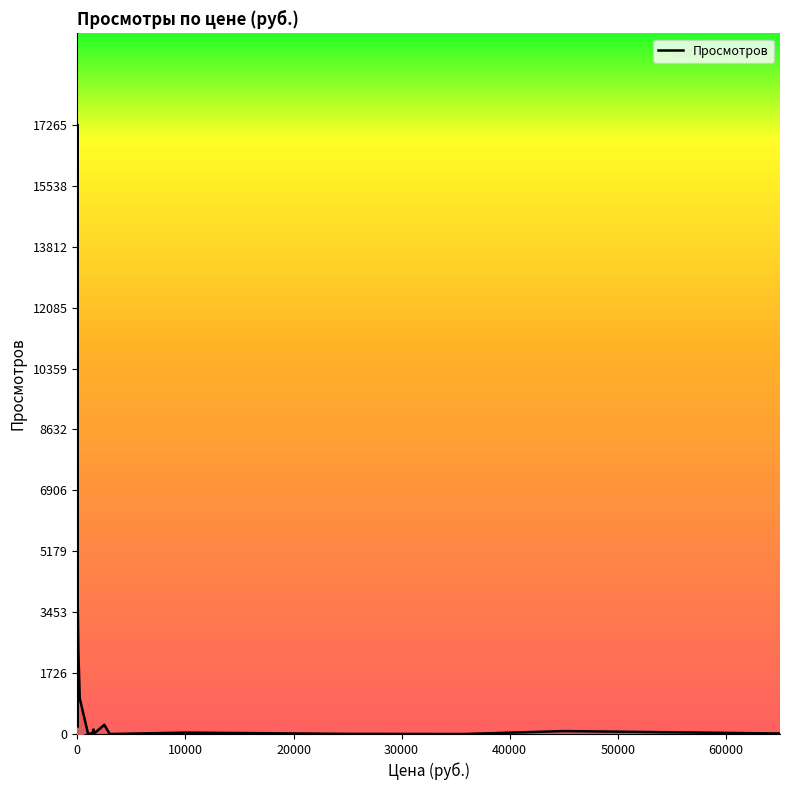

Which has a higher value, 45000 or 2500?

2500